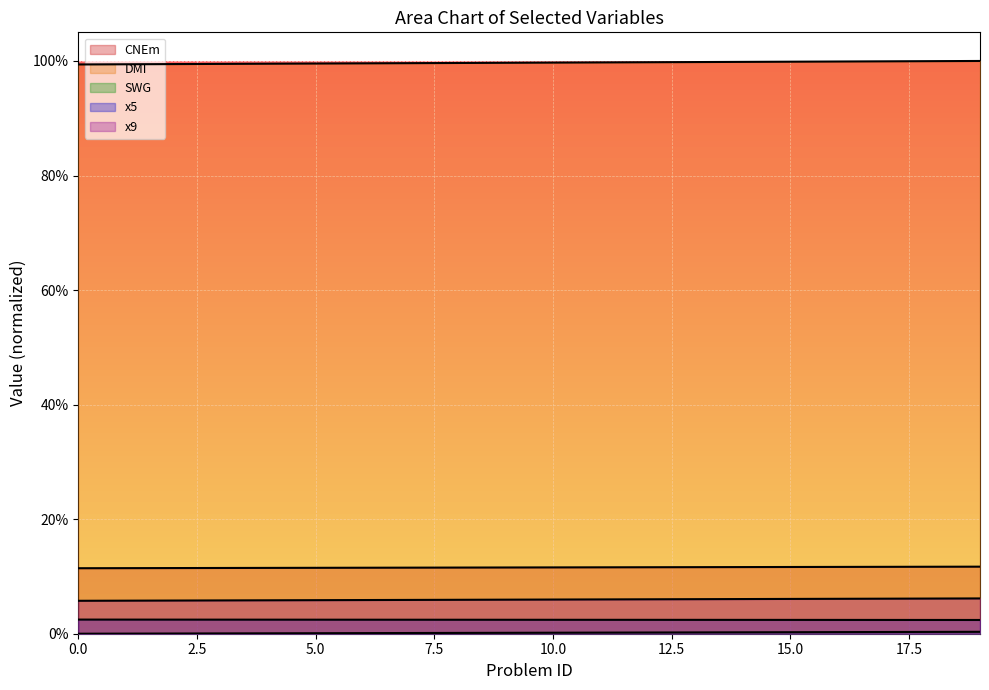

Reading left to right, extract all data points from this chart.

CNEm: 0.1	0.1	0.1	0.1	0.1	0.1	0.1	0.1	0.1	0.1	0.1	0.1	0.1	0.1	0.1	0.1	0.1	0.1	0.1	0.1
DMI: 1.0	1.0	1.0	1.0	1.0	1.0	1.0	1.0	1.0	1.0	1.0	1.0	1.0	1.0	1.0	1.0	1.0	1.0	1.0	1.0
SWG: 0.0	0.0	0.0	0.0	0.0	0.0	0.0	0.0	0.0	0.0	0.0	0.0	0.0	0.0	0.0	0.0	0.0	0.0	0.0	0.0
x5: 0.0	0.0	0.0	0.0	0.0	0.0	0.0	0.0	0.0	0.0	0.0	0.0	0.0	0.0	0.0	0.0	0.0	0.0	0.0	0.0
x9: 0.1	0.1	0.1	0.1	0.1	0.1	0.1	0.1	0.1	0.1	0.1	0.1	0.1	0.1	0.1	0.1	0.1	0.1	0.1	0.1